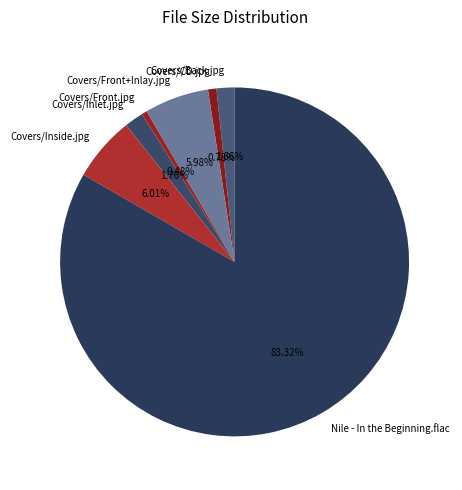

How much of the chart is everything except Covers/Inside.jpg?

94.0%